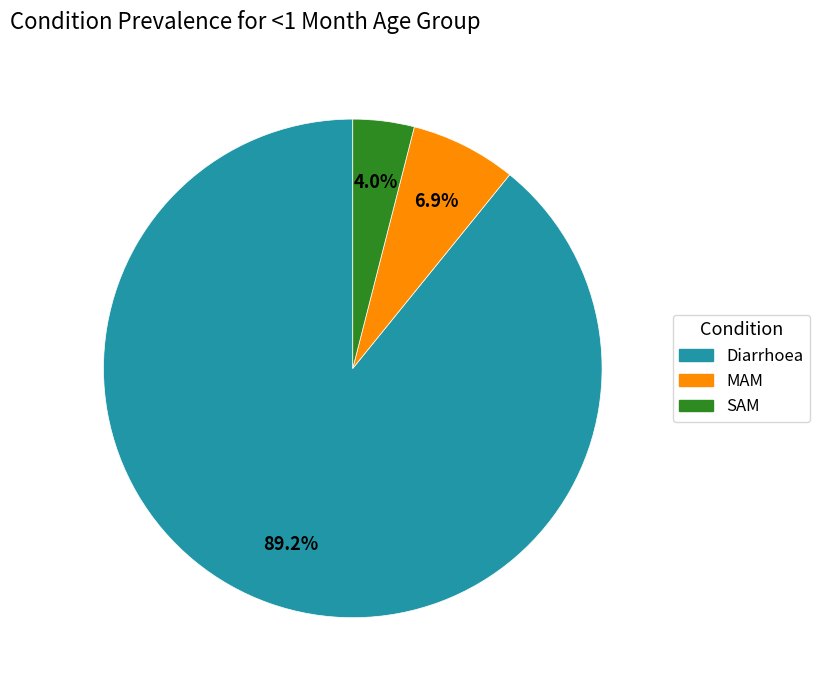

True or false: MAM accounts for 22% of the total.

False